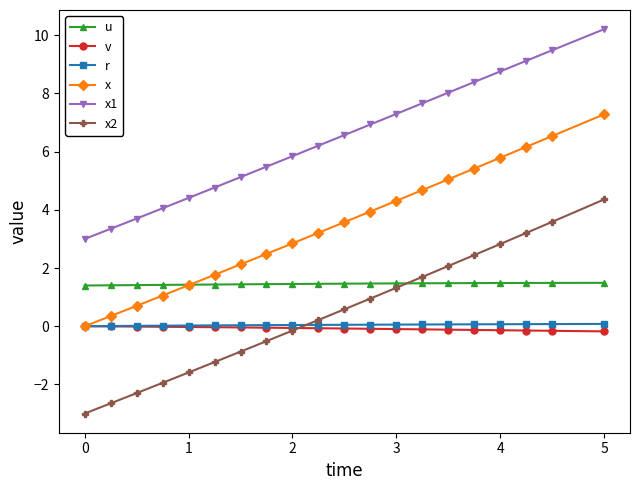

What is the value of the x point at the 17th from the left?

5.8